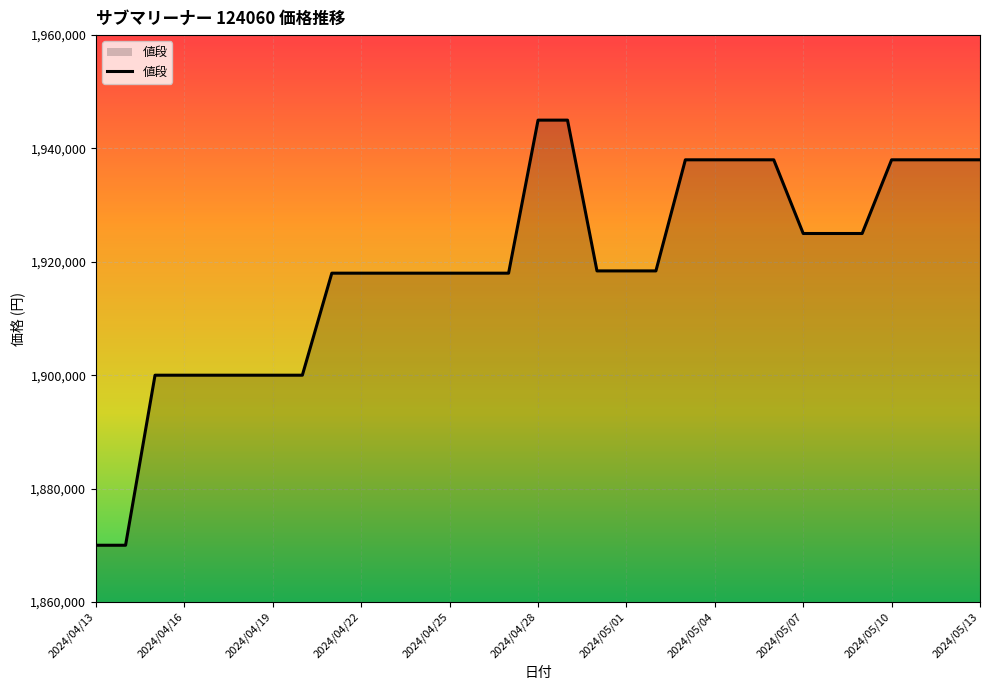

Reading left to right, list all the values displayed in this chart.

1870000	1870000	1900000	1900000	1900000	1900000	1900000	1900000	1918000	1918000	1918000	1918000	1918000	1918000	1918000	1945000	1945000	1918400	1918400	1918400	1938000	1938000	1938000	1938000	1925000	1925000	1925000	1938000	1938000	1938000	1938000